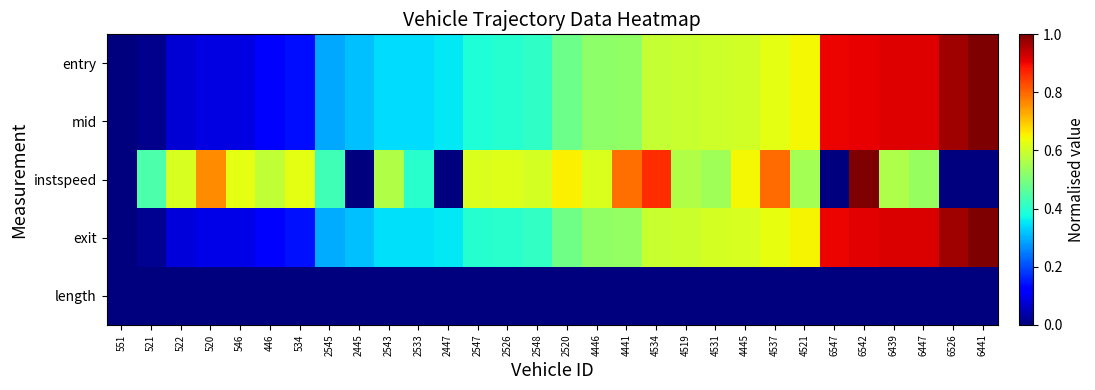

At 4441, list the series in order from largest to smallest.

instspeed, exit, entry, mid, length